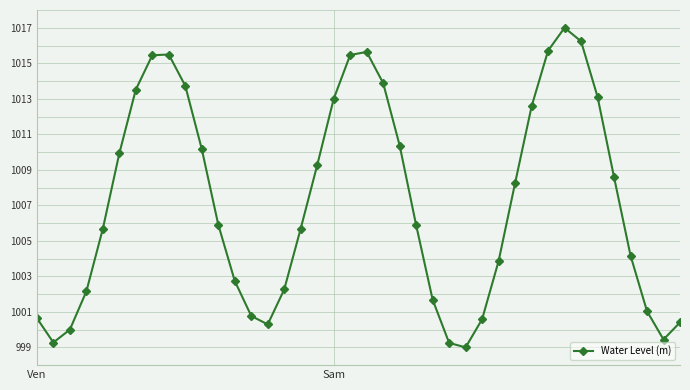

What is the minimum value shown in the chart?

999.0